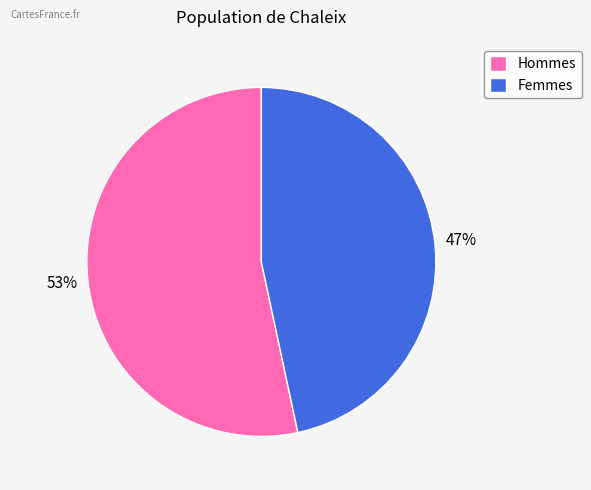

Between Hommes and Femmes, which is larger?

Hommes